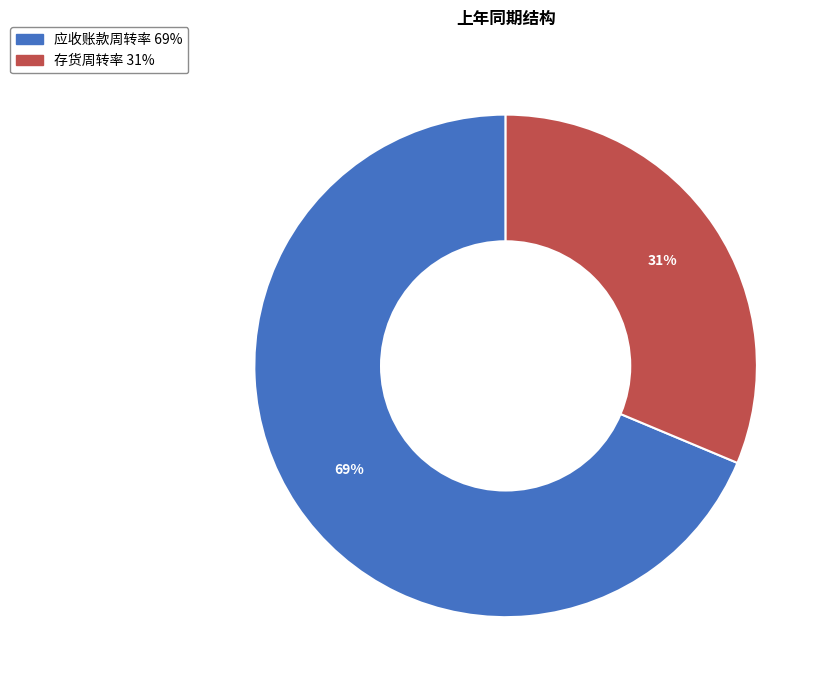

The 应收账款周转率 slice represents 58% of the pie. True or false?

False